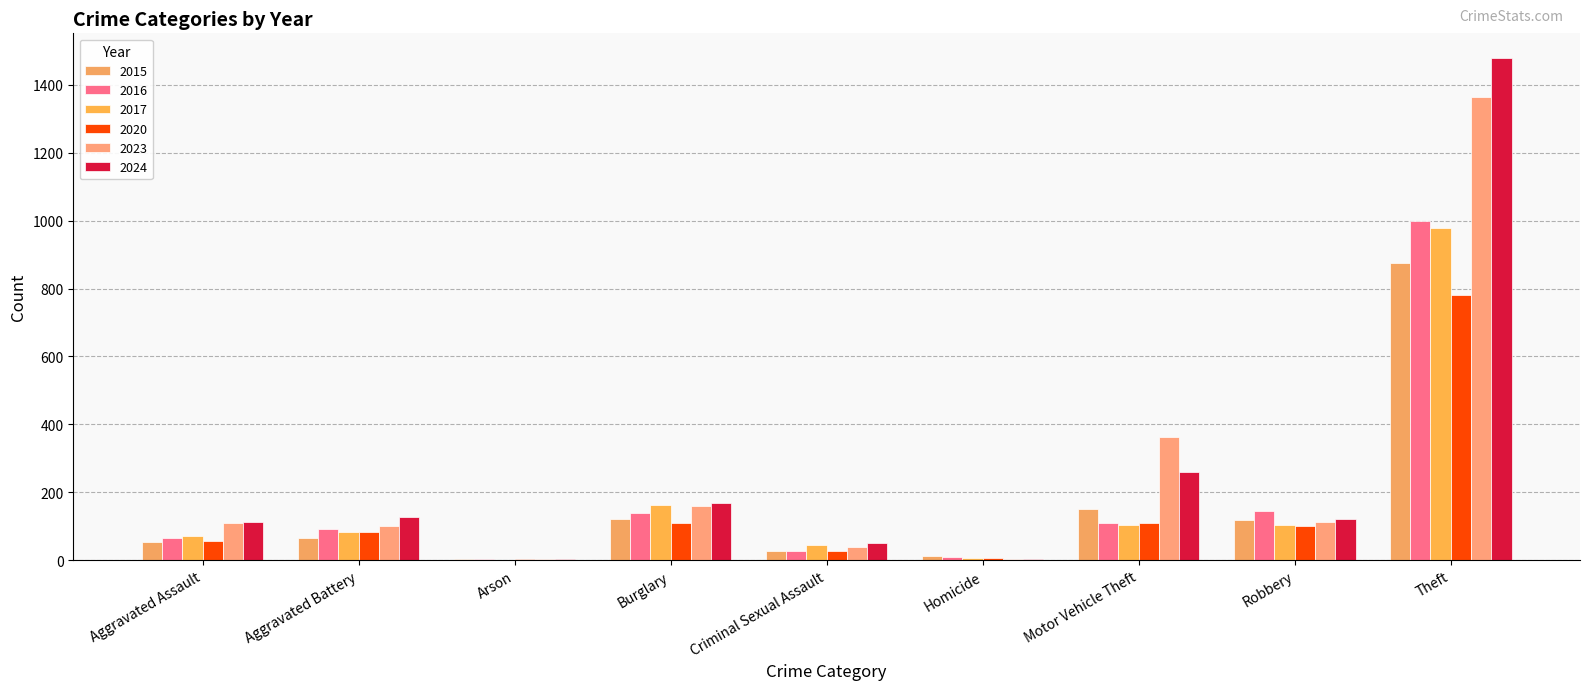

The 2015 series shows 418 at Theft. True or false?

False